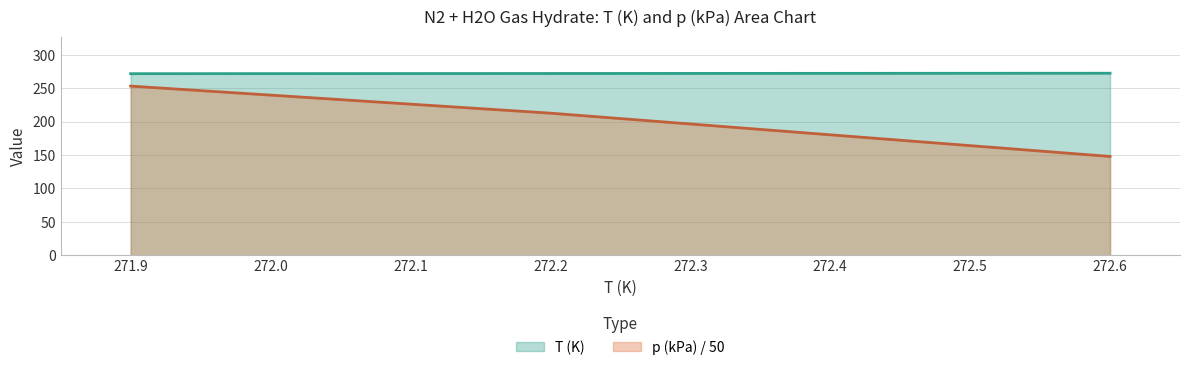

True or false: T (K) and p (kPa) cross at least once.

False